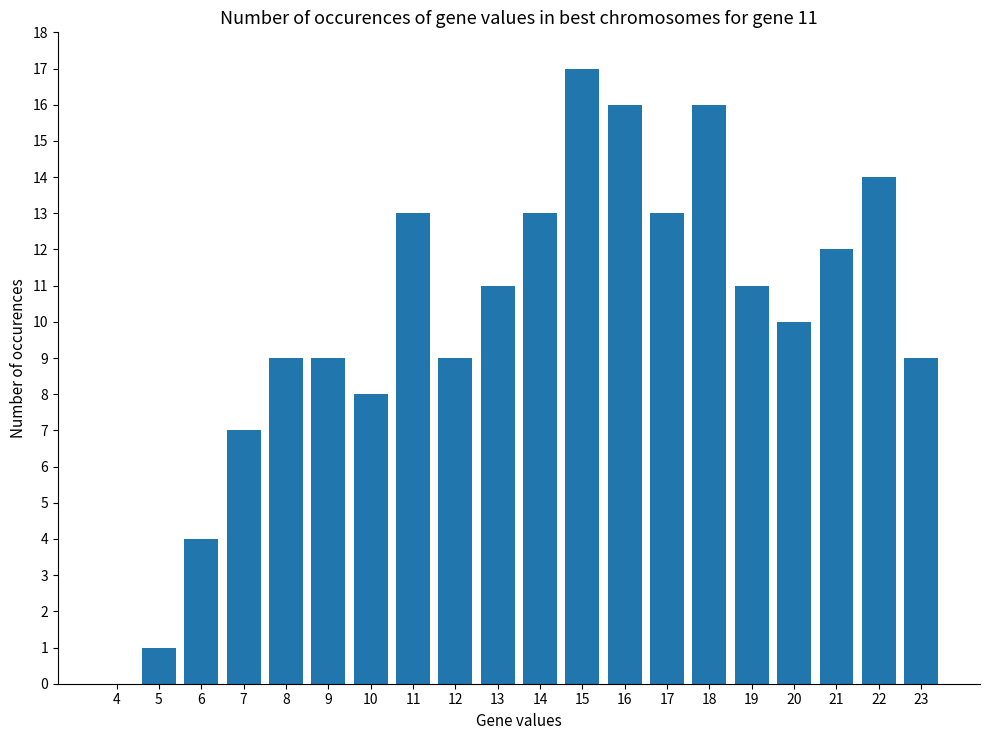

How many series are shown in this chart?

1